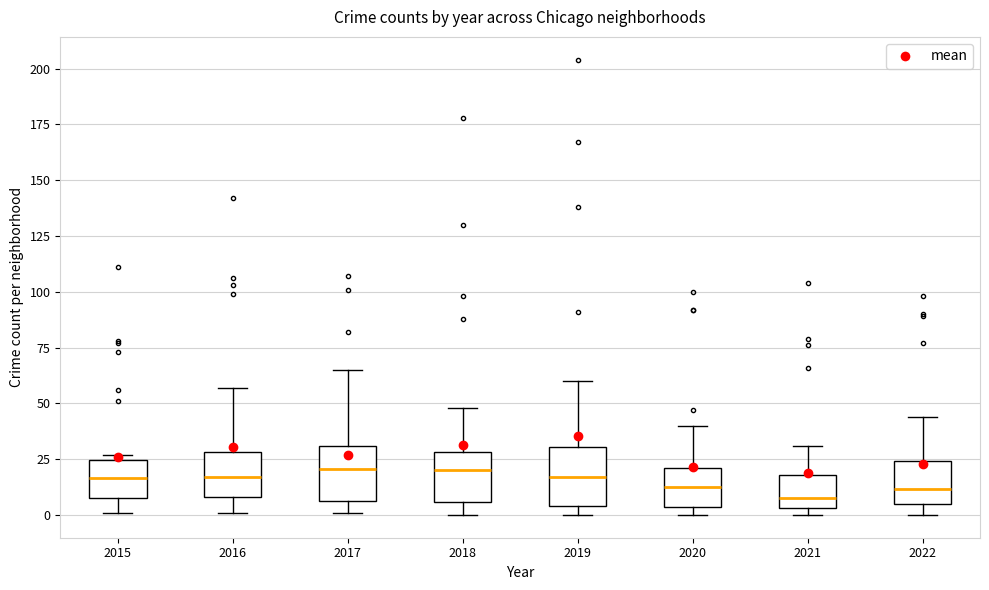

Where does the lower whisker of the box at x = 2015 end on the y-axis? The values are not printed on the chart, so give them approximately, as read against the axis.

0